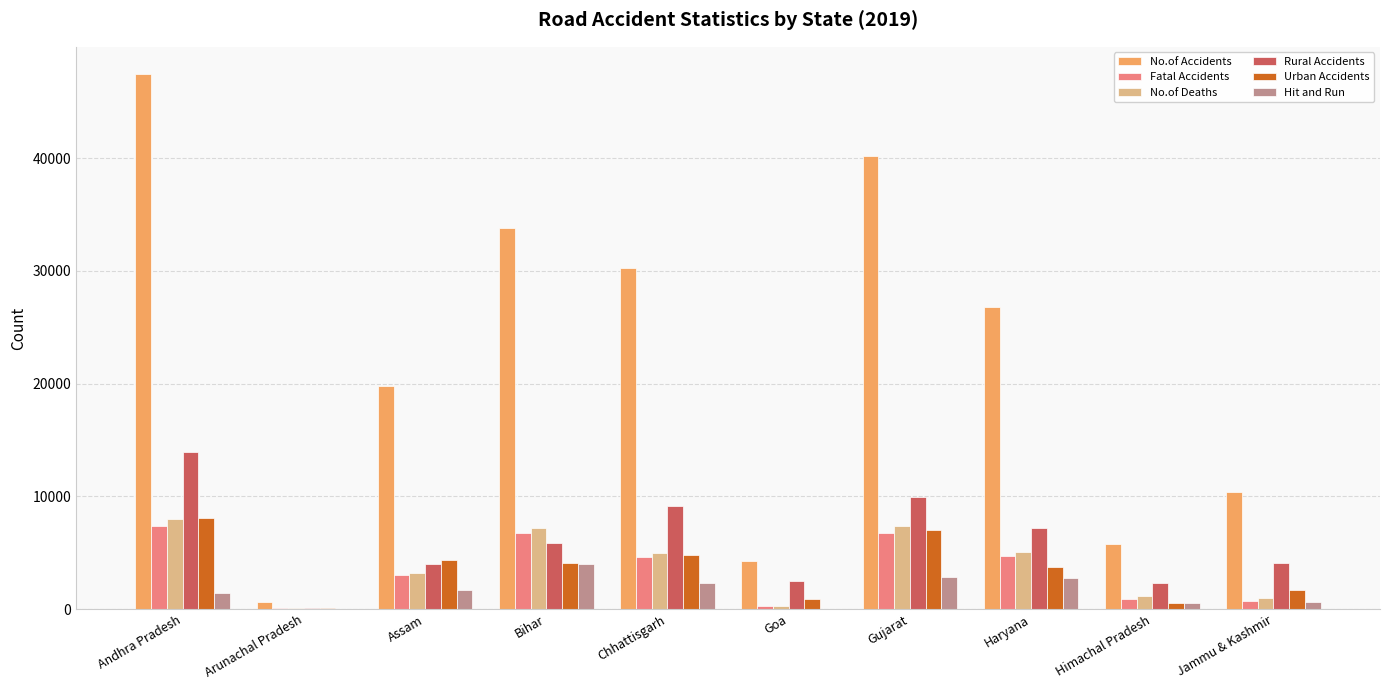

Which series changed the most between Assam and Gujarat?

No.of Accidents